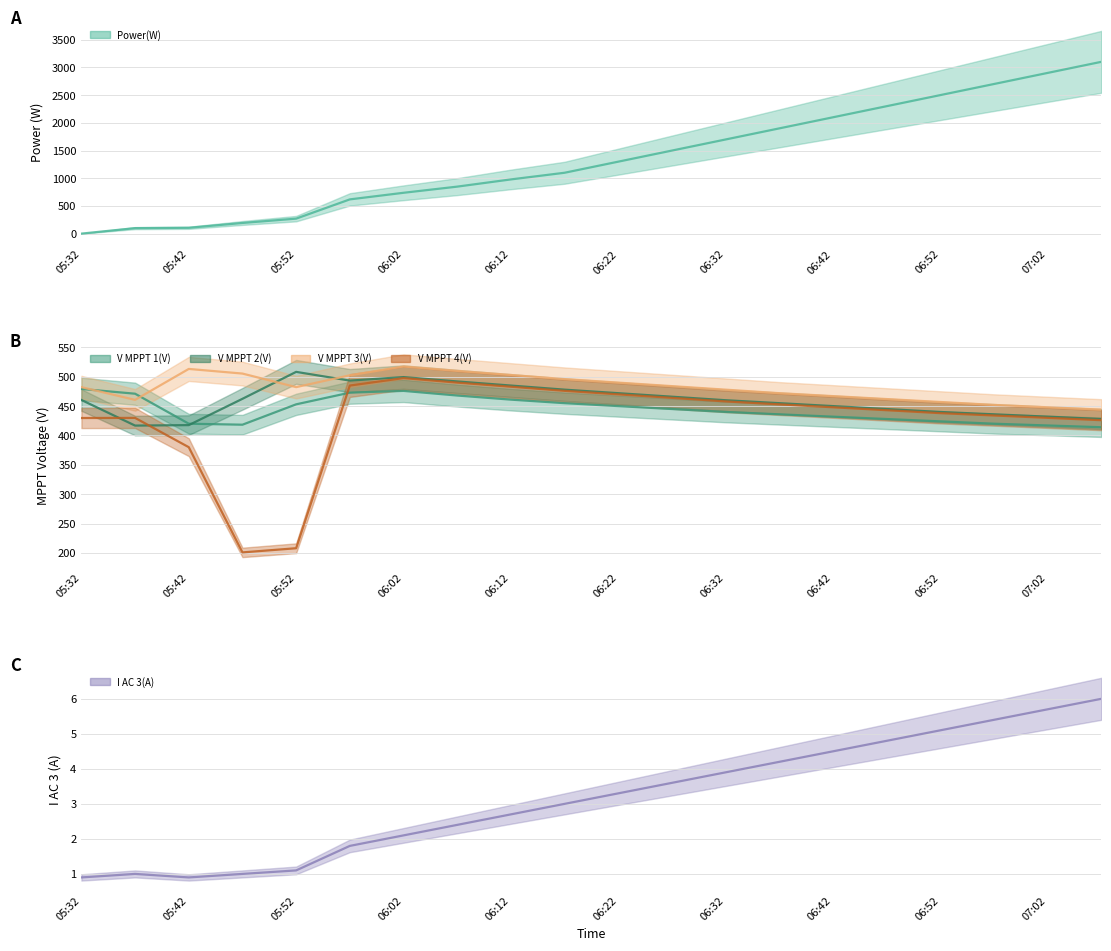

At which label is V MPPT 4(V) closest to 349?

05:42